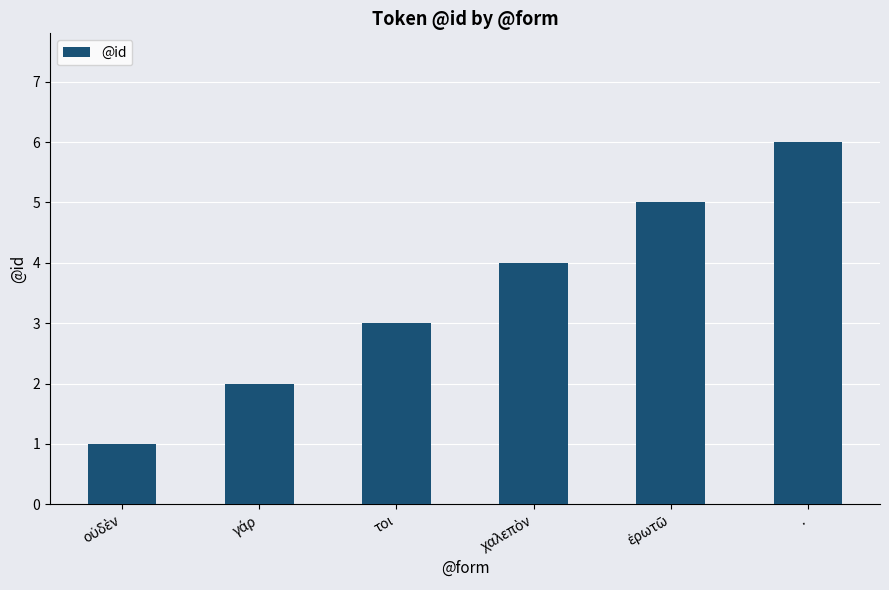

What is the ratio of the value at τοι to the value at .?

0.5